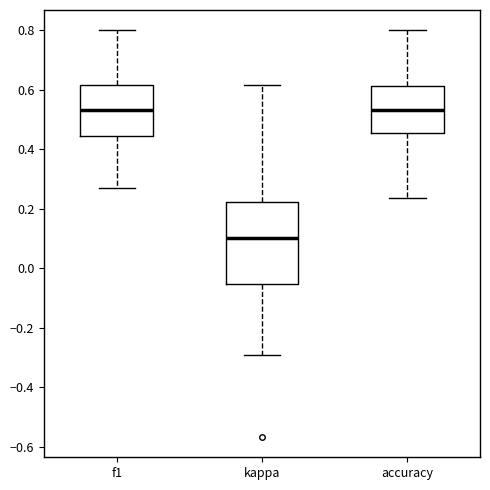

Reading left to right, read every box against the y-axis: the position of its median line, the range the box covers, and the ends of its whiskers. The values are not printed on the chart, so give them approximately, as read against the axis.

f1: median 0.54, box 0.44 to 0.62, whiskers 0.26 to 0.80
kappa: median 0.10, box -0.06 to 0.22, whiskers -0.30 to 0.62
accuracy: median 0.54, box 0.46 to 0.62, whiskers 0.24 to 0.80